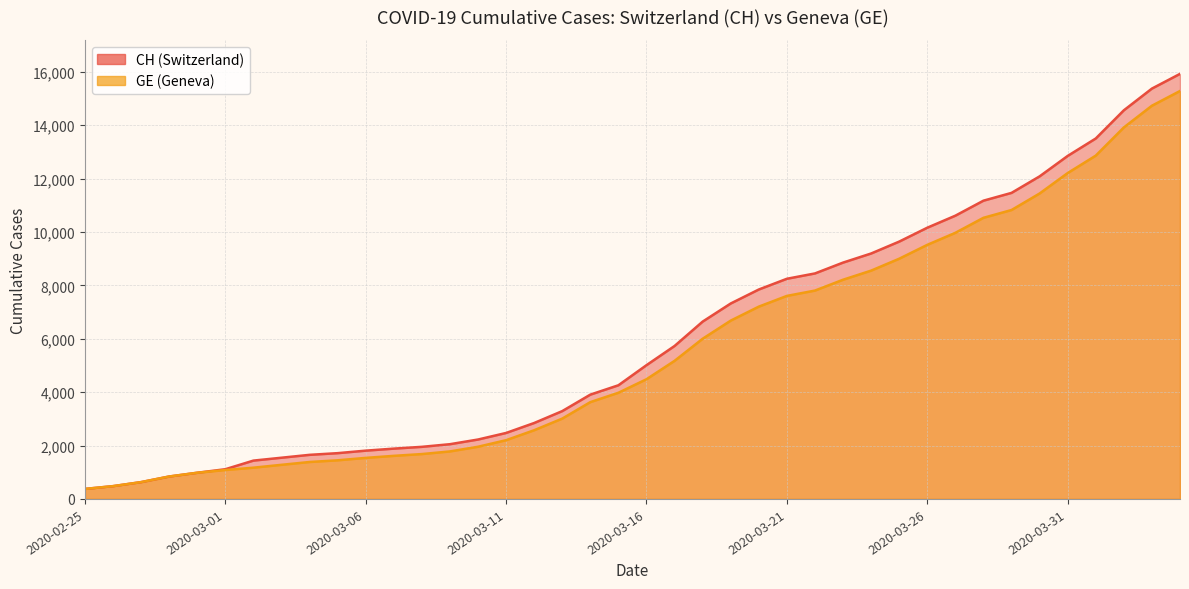

Which category has the highest value in the GE series?

2020-04-04